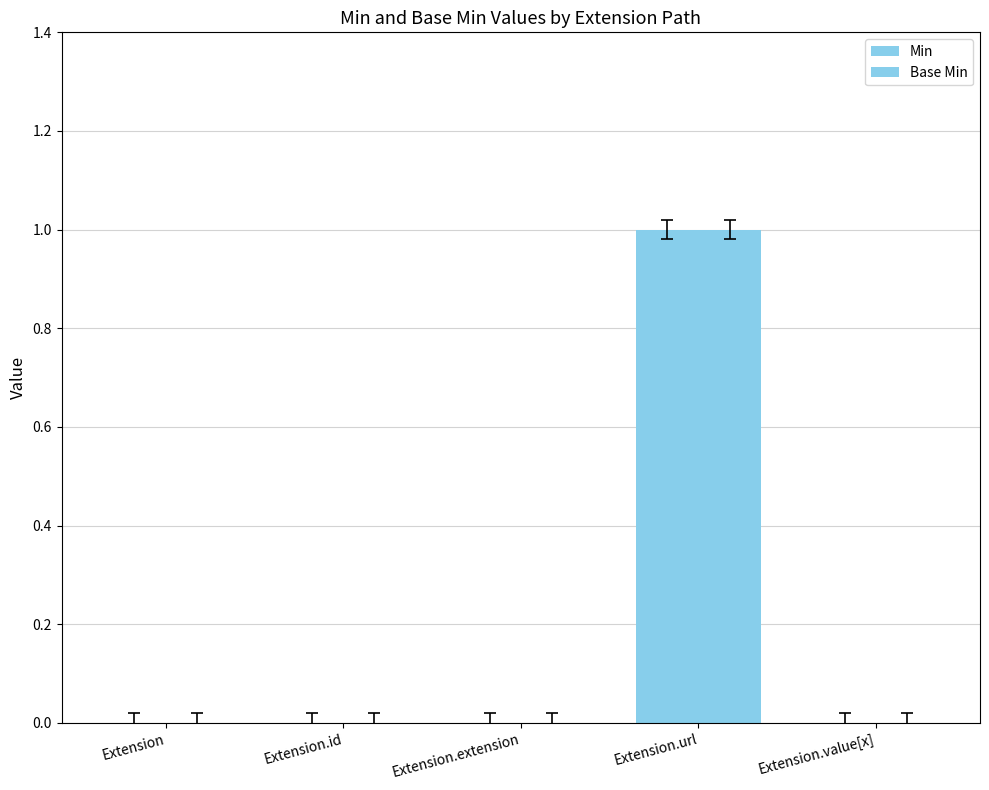

What is the maximum value for Min?

1